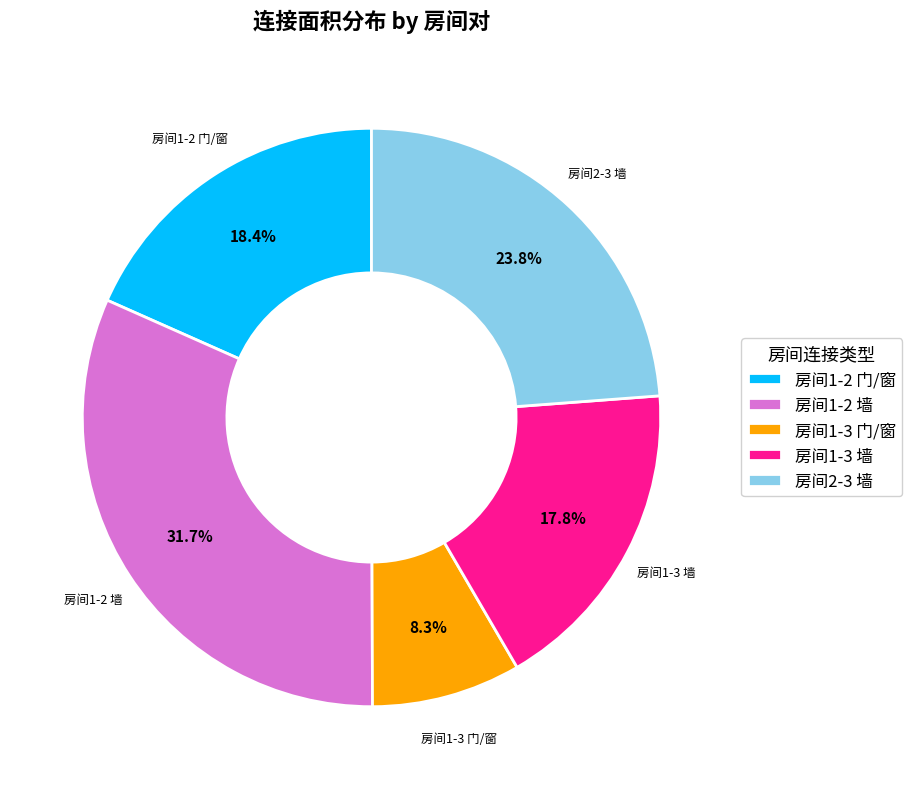

Which category has the biggest portion of the pie?

房间1-2 墙